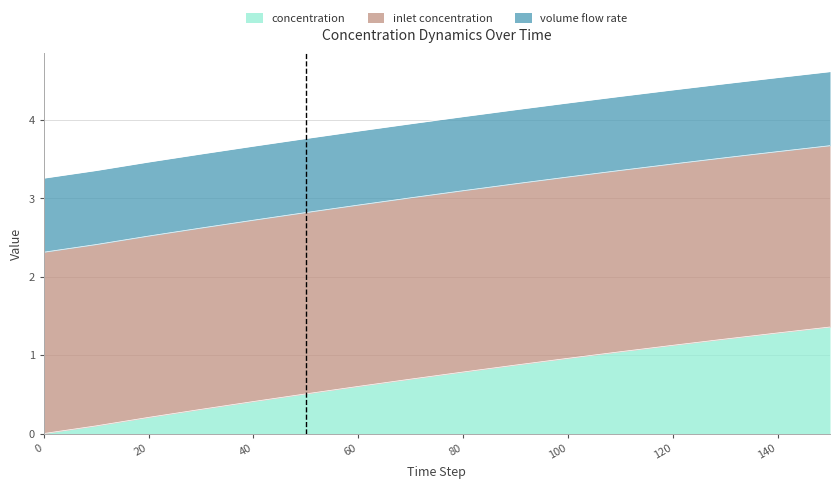

At how many categories does at least one series exceed 0?

16